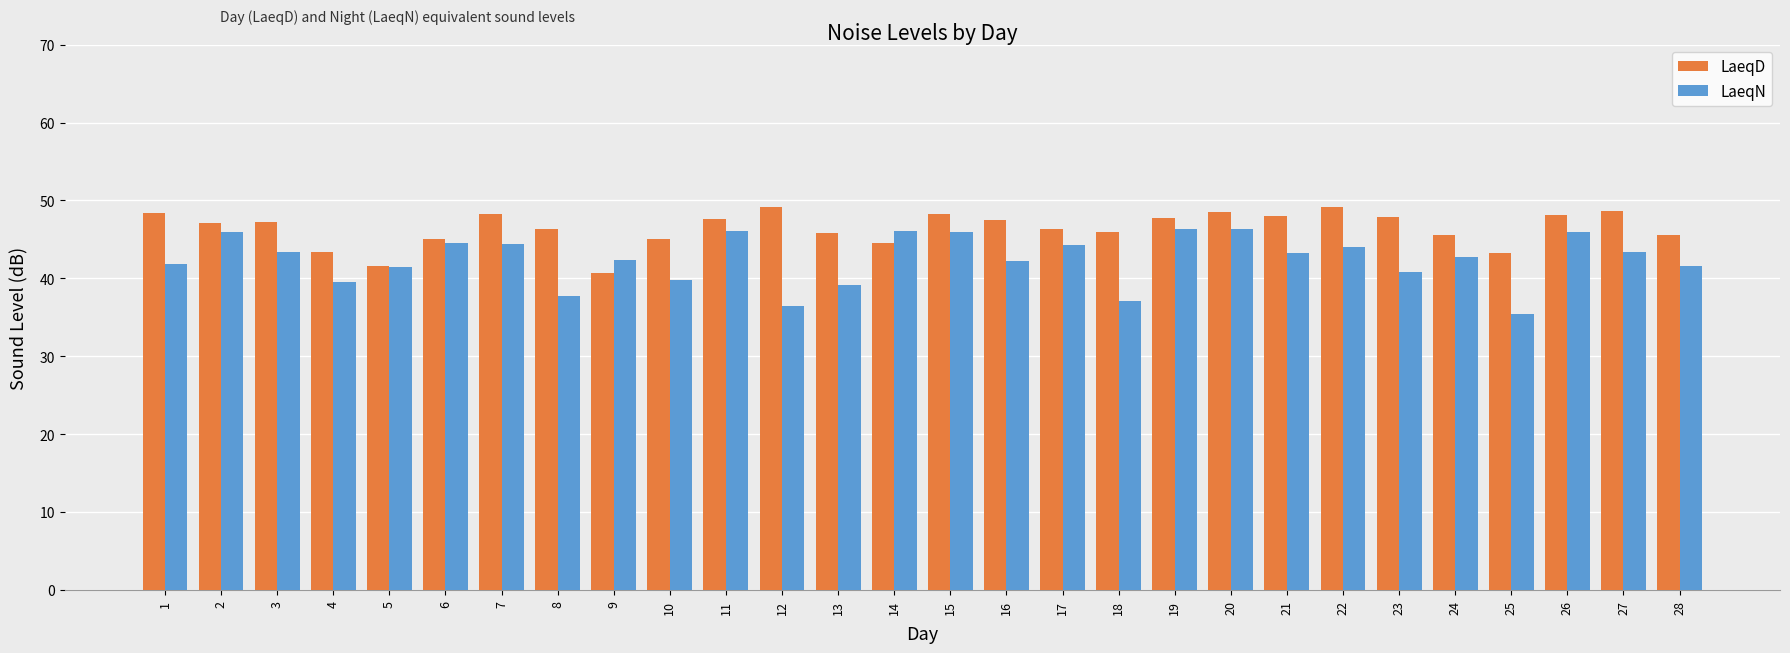

Is the value of LaeqD at 27 greater than the value of LaeqN at 27?

Yes